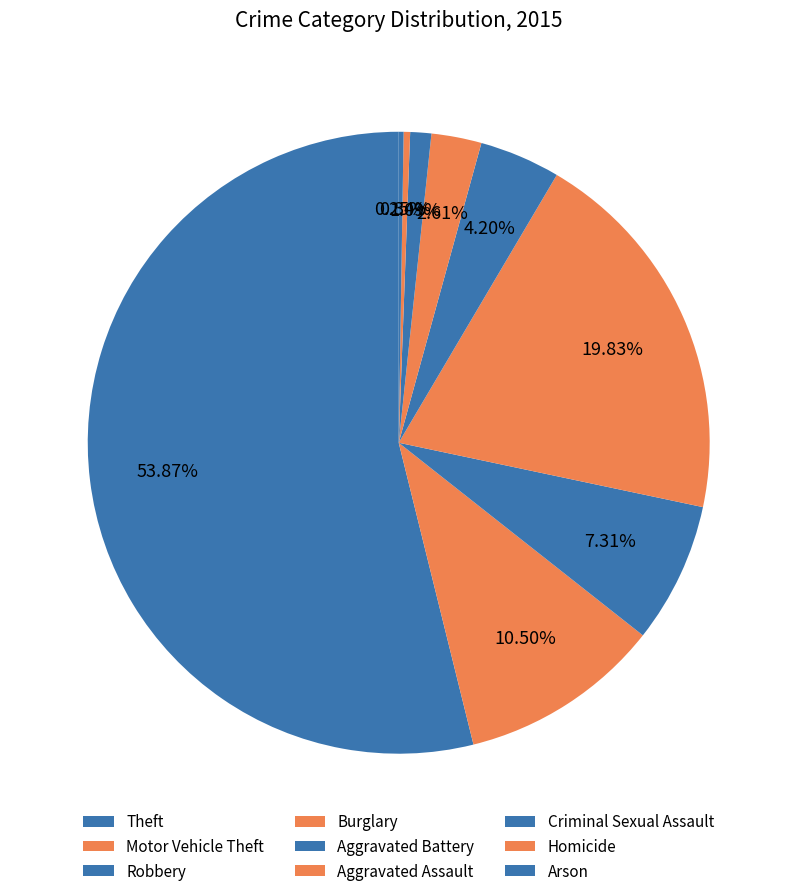

How many slices are in this pie chart?

9